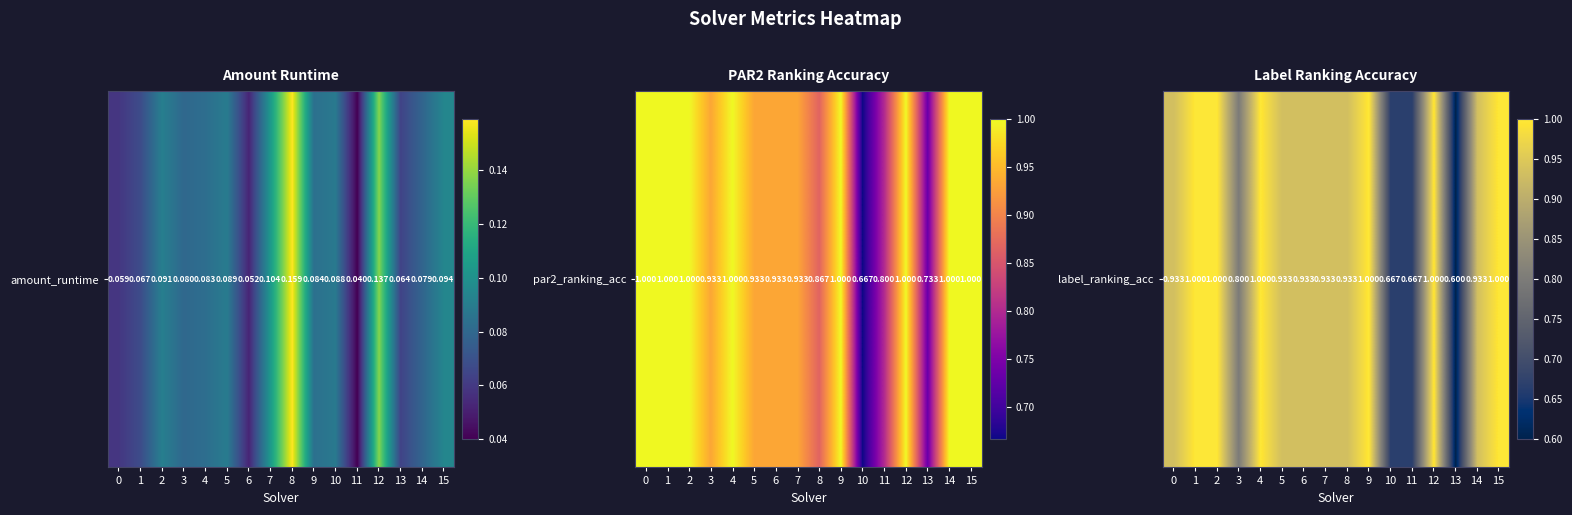

How many distinct data groups are displayed?

1